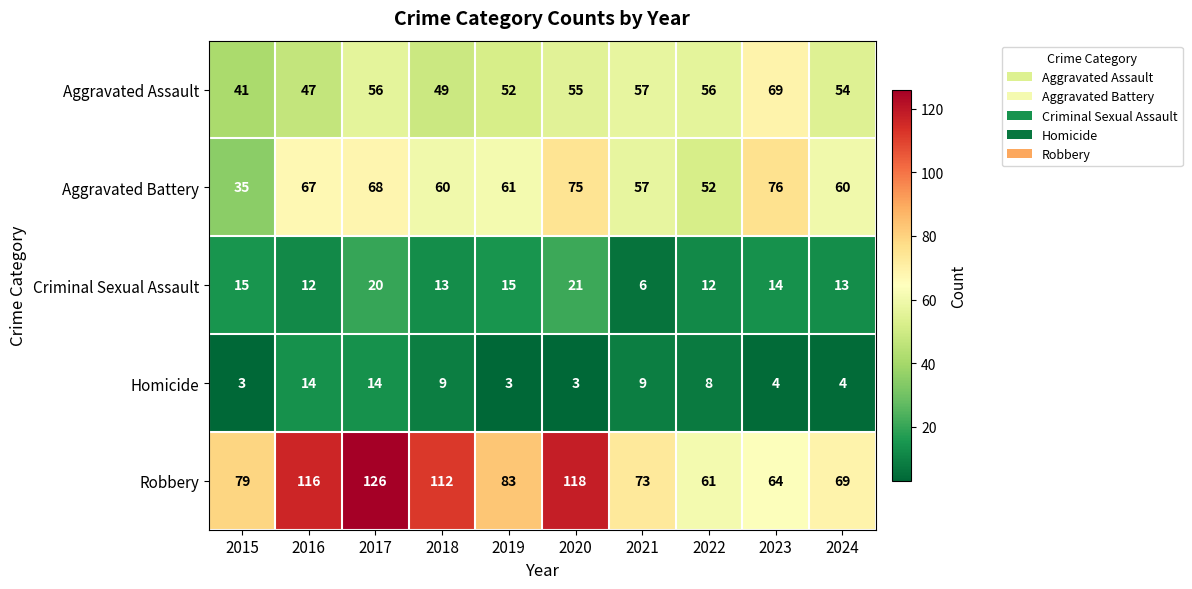

What is the difference between the second highest and minimum values in the Aggravated Assault series?

16